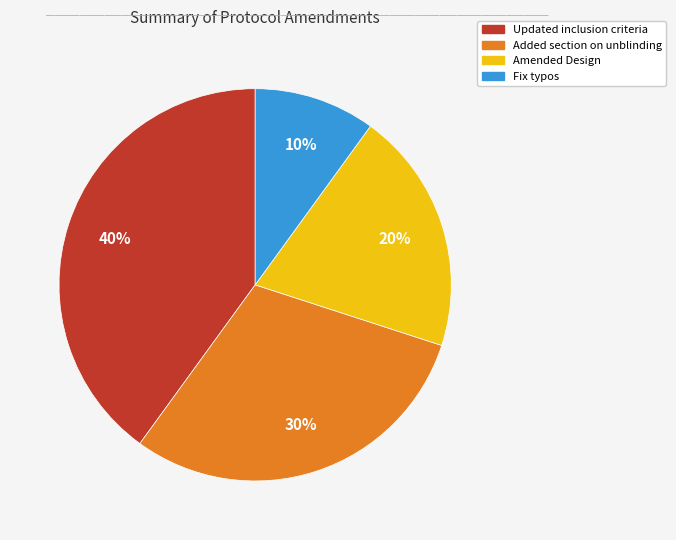

Which has a higher value, Updated inclusion criteria or Amended Design?

Updated inclusion criteria